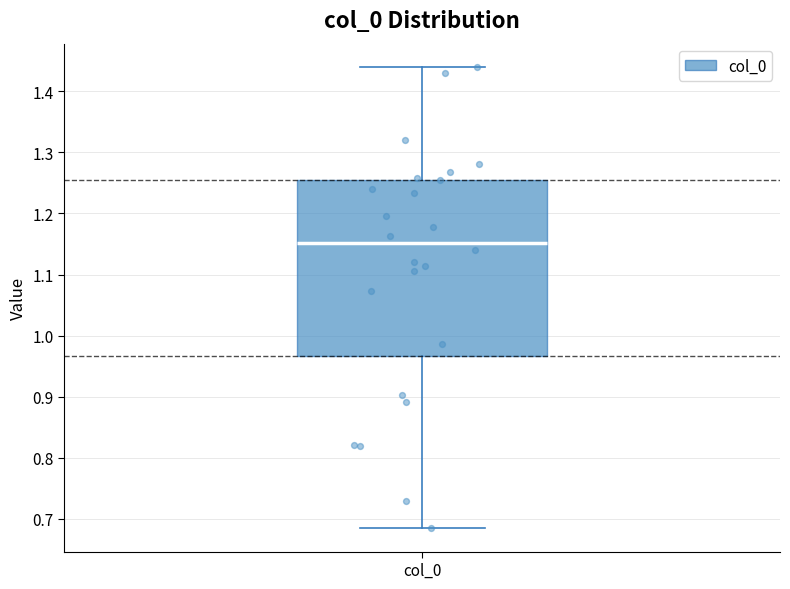

Transcribe this box plot: give where the median line is, the range the box spans, and where the two whiskers end, as read against the y-axis. The values are not printed on the chart, so give them approximately, as read against the axis.

median 1.15, box 0.97 to 1.26, whiskers 0.68 to 1.44